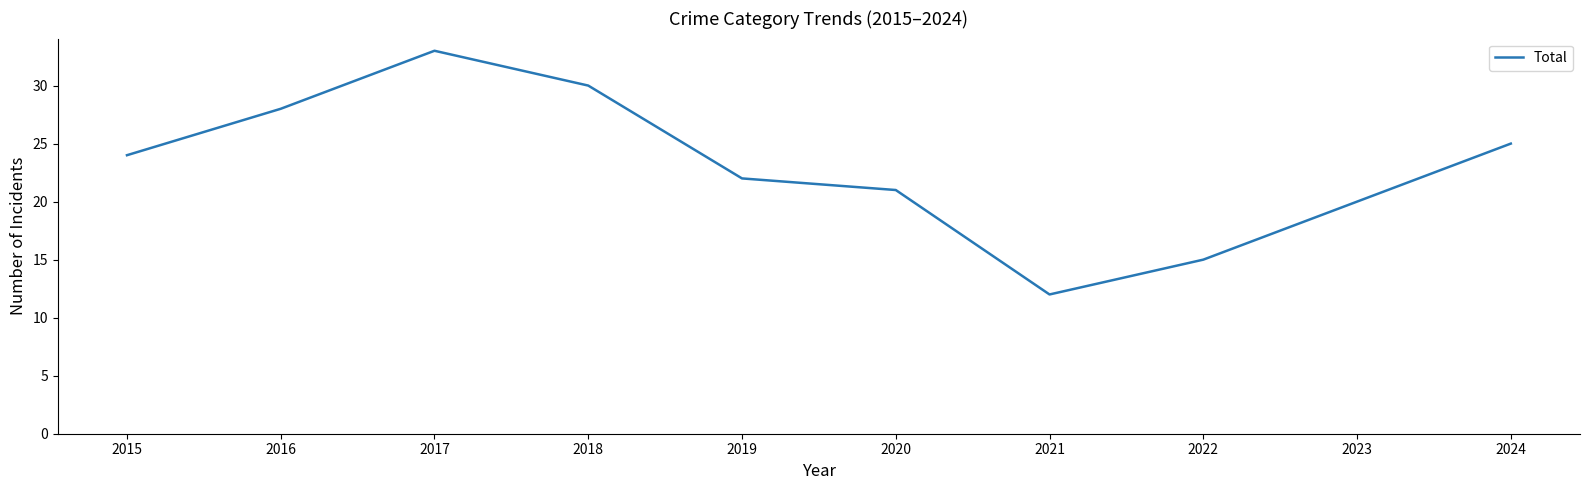

Which category has the highest value across all series?

2017